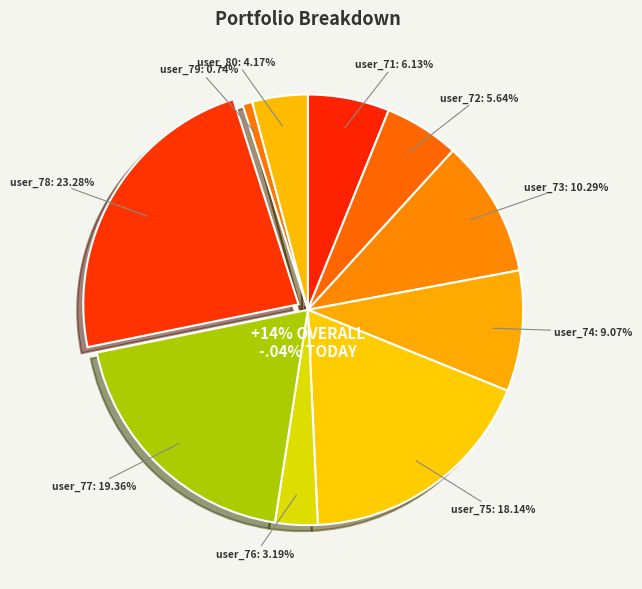

The 72 slice represents 6% of the pie. True or false?

True